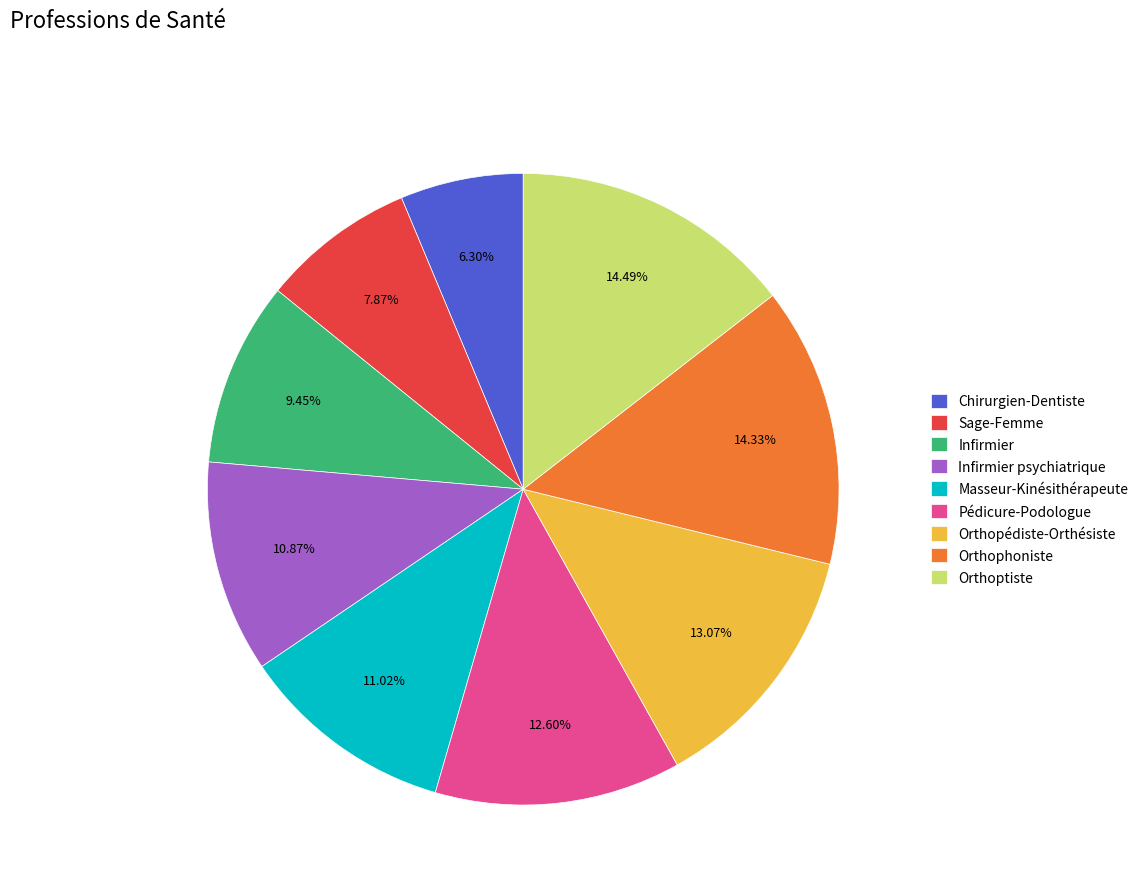

To the nearest percent, what is the difference between the largest and smallest slice percentages?

8%